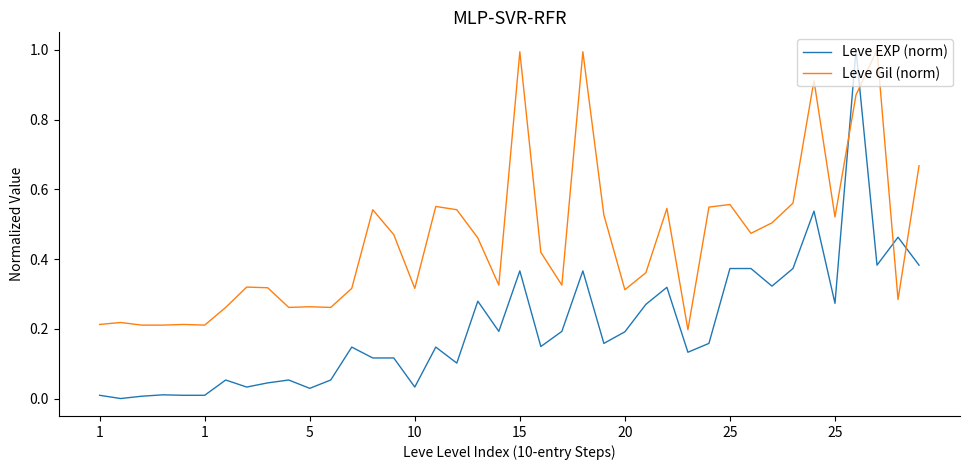

Which series has the largest range (max minus min)?

Leve EXP (norm)